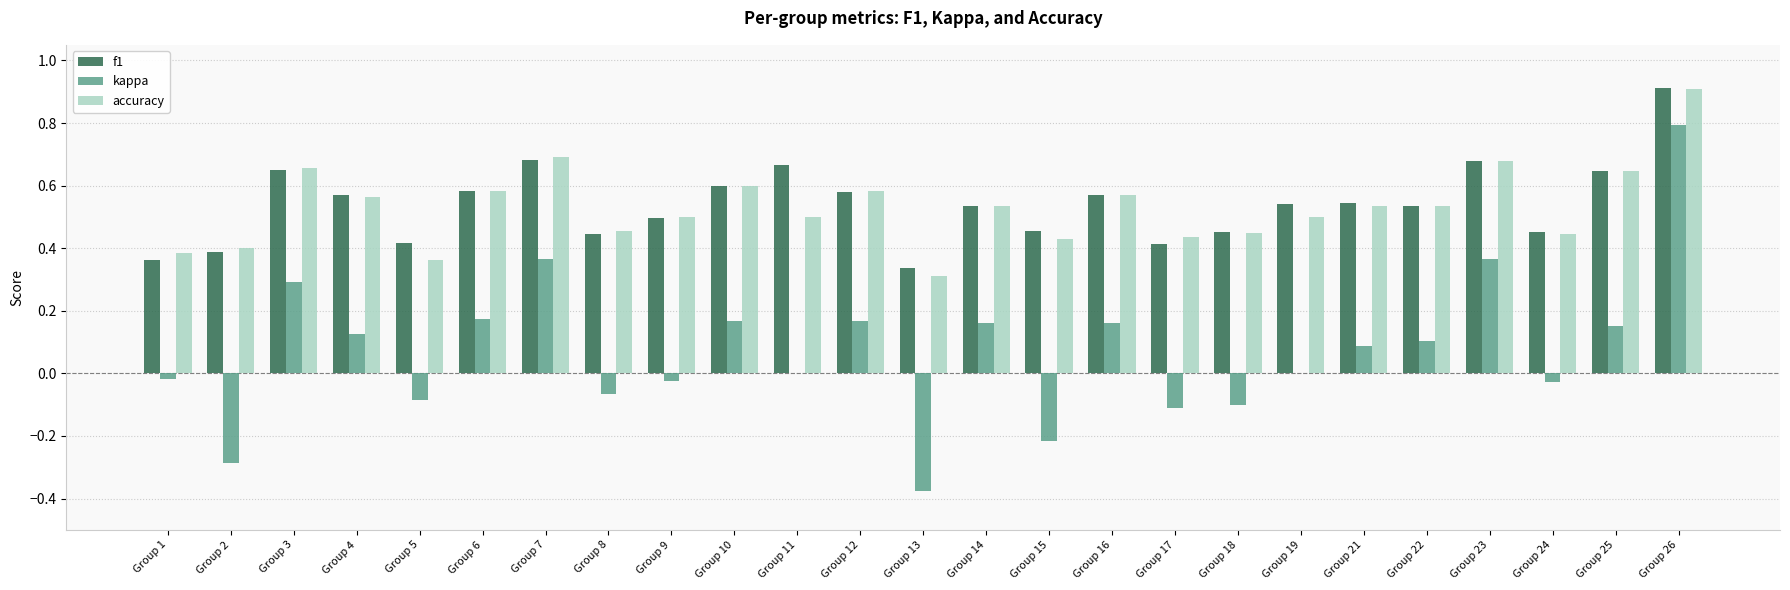

Is it true that accuracy equals 0.5 at Group 5?

False